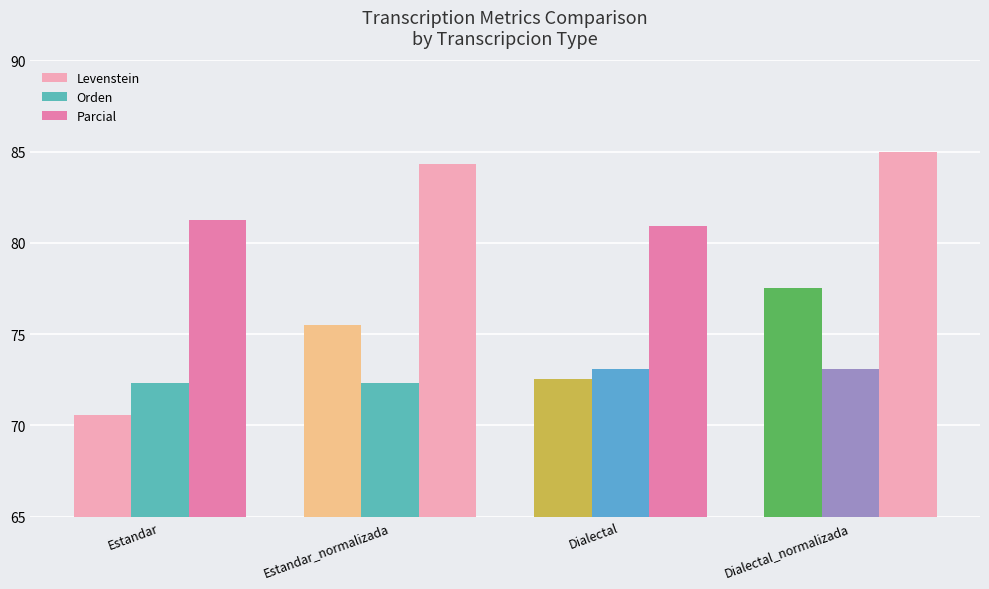

How many groups of bars are there?

4